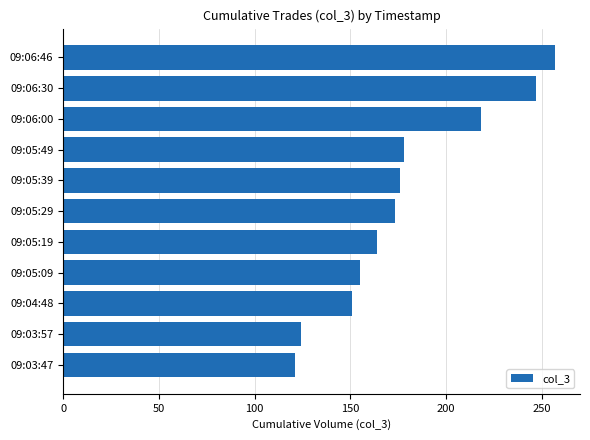

The value at 09:05:39 is 176. True or false?

True